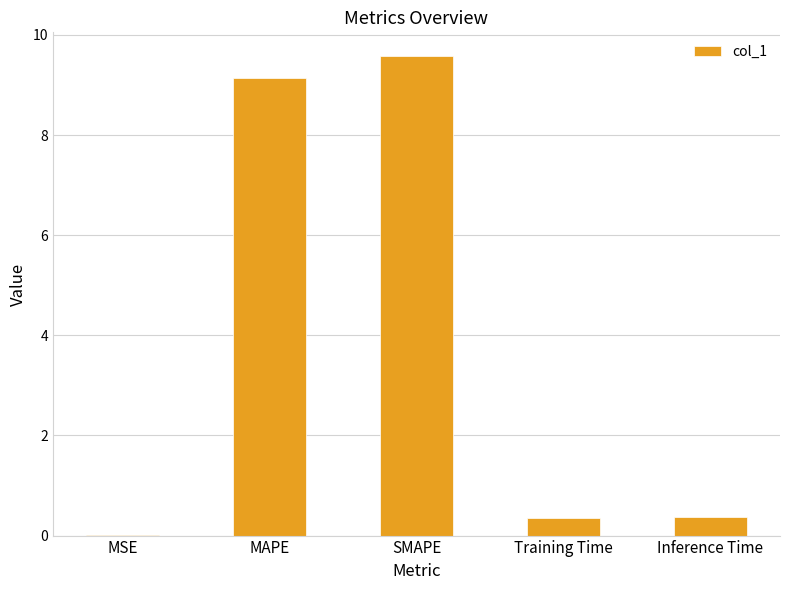

Is it true that the value at SMAPE is 9.6?

True